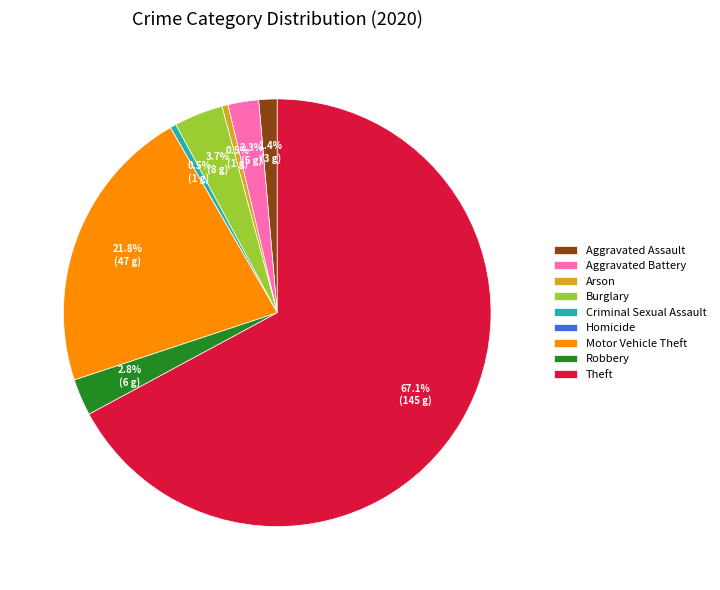

Which slice represents more than half of the pie?

Theft